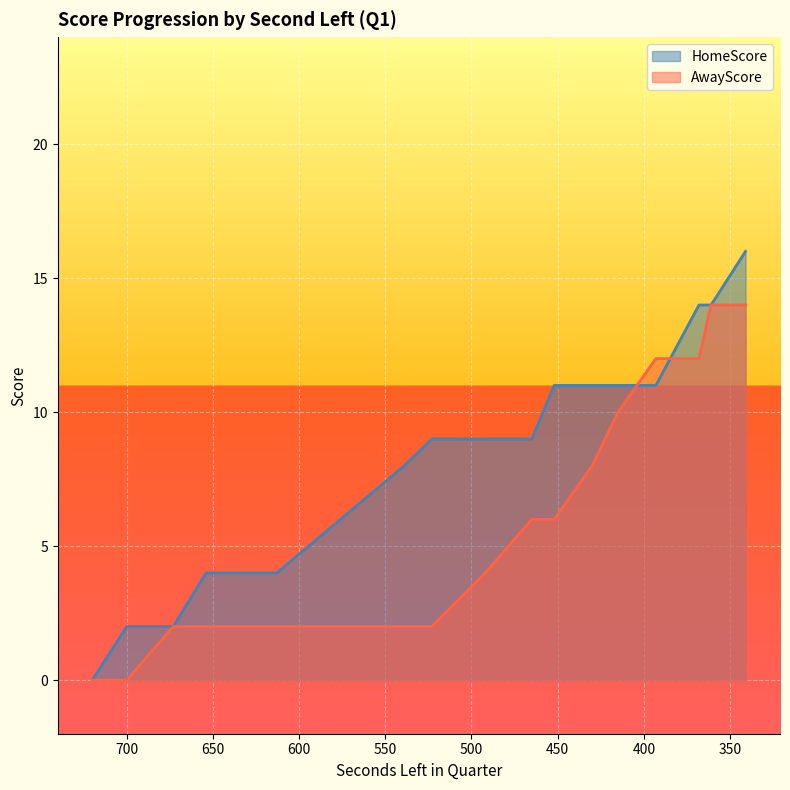

Is it true that AwayScore equals 2 at 613?

True